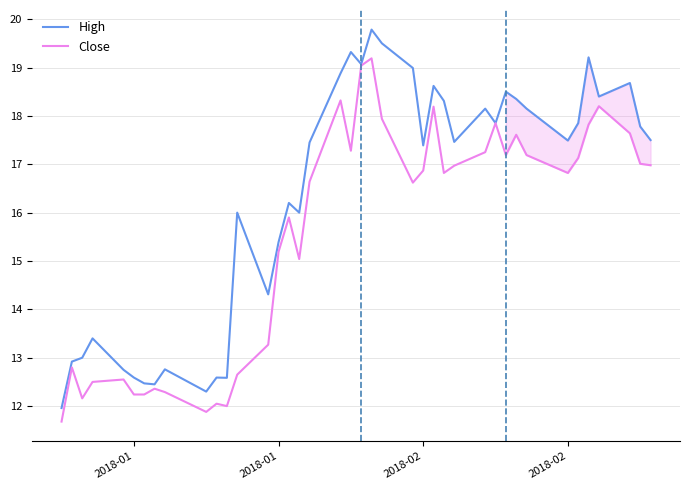

Which series has the widest spread of values?

High